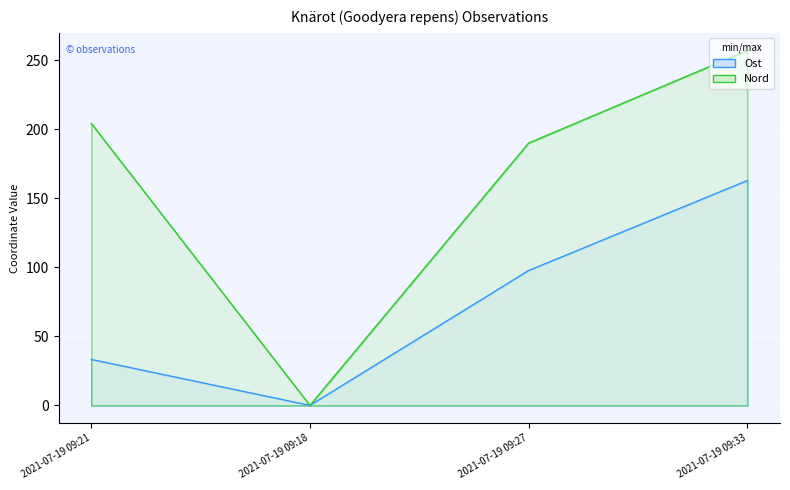

In Ost, how many points are lower than both neighbors (excluding endpoints)?

1